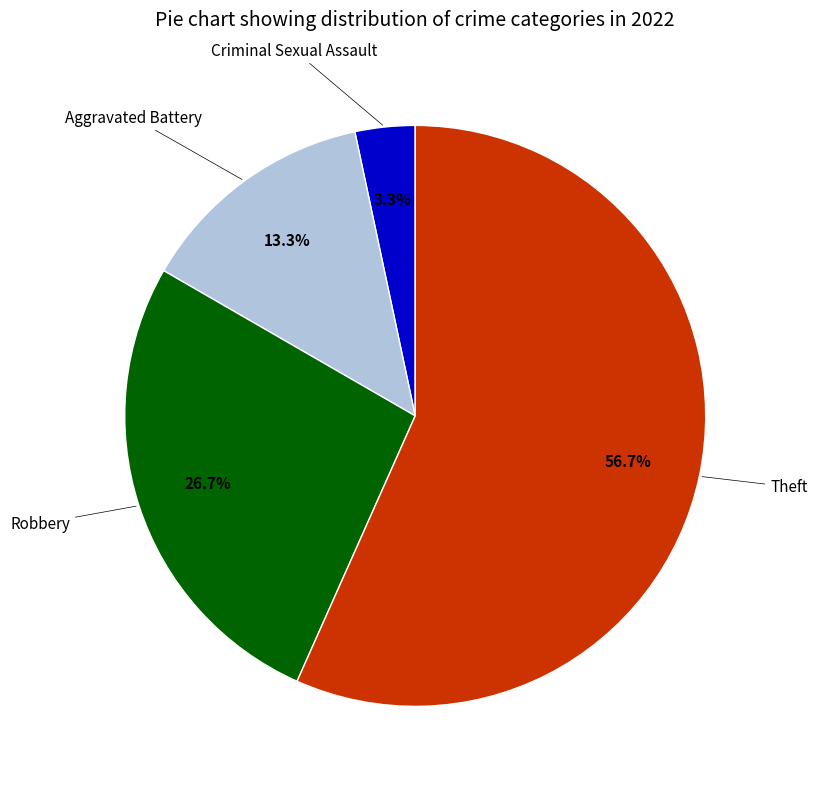

Is there any slice that represents more than half of the pie?

Yes